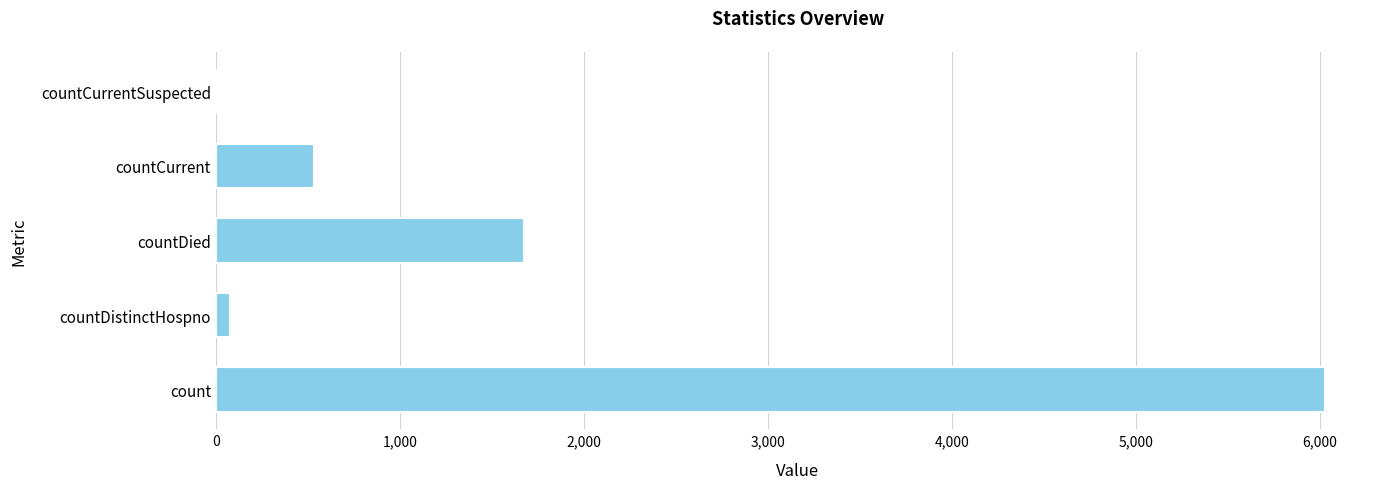

What is the greatest value displayed?

6026